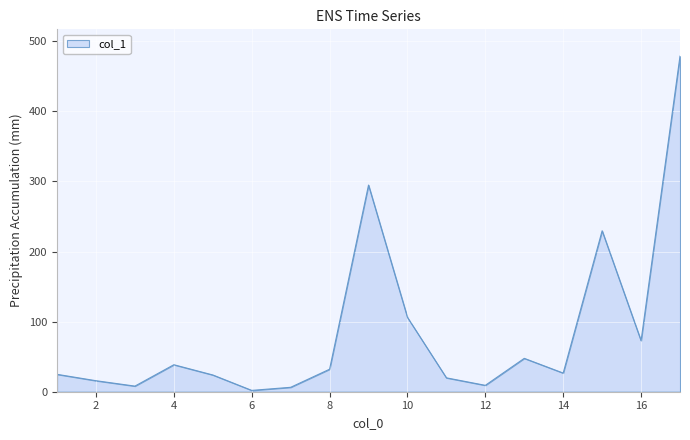

What is the maximum value shown in the chart?

478.7